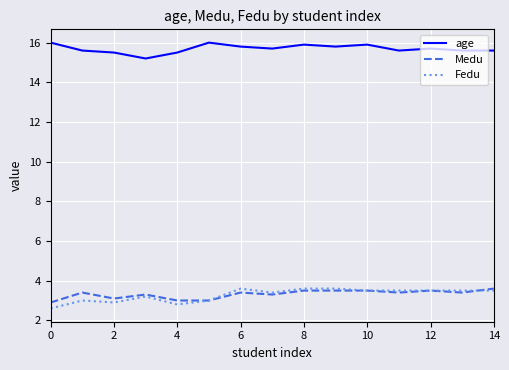

How many distinct data groups are displayed?

3